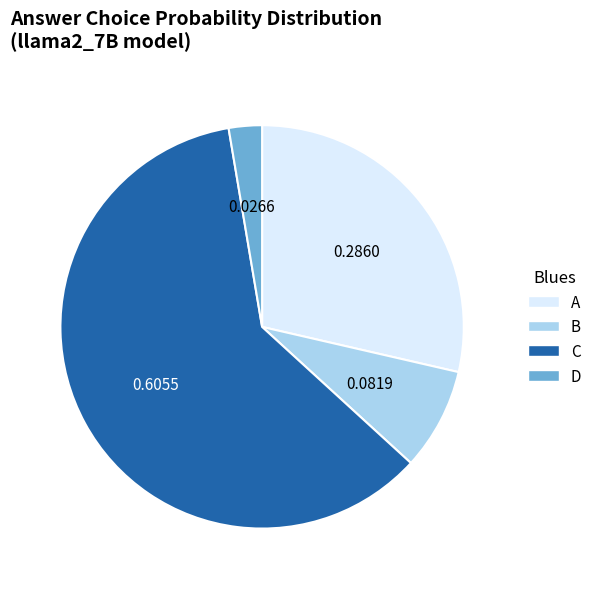

How many slices are in this pie chart?

4